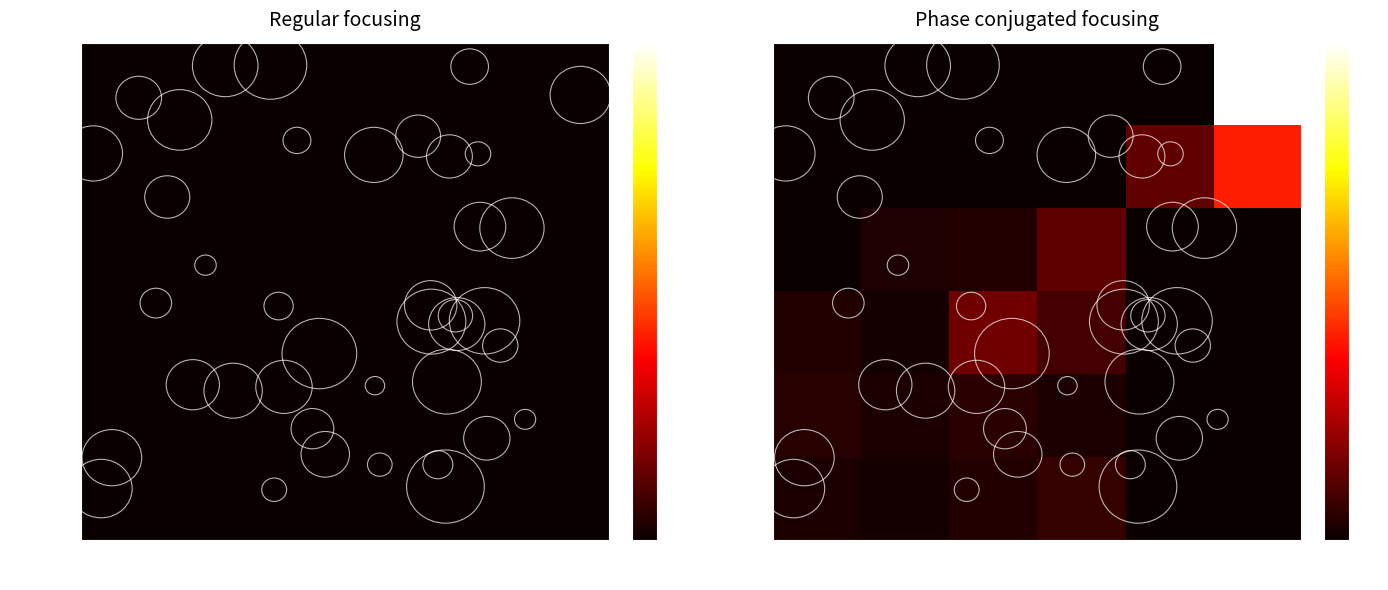

The 20-40 series shows 0.1 at 40-80. True or false?

True